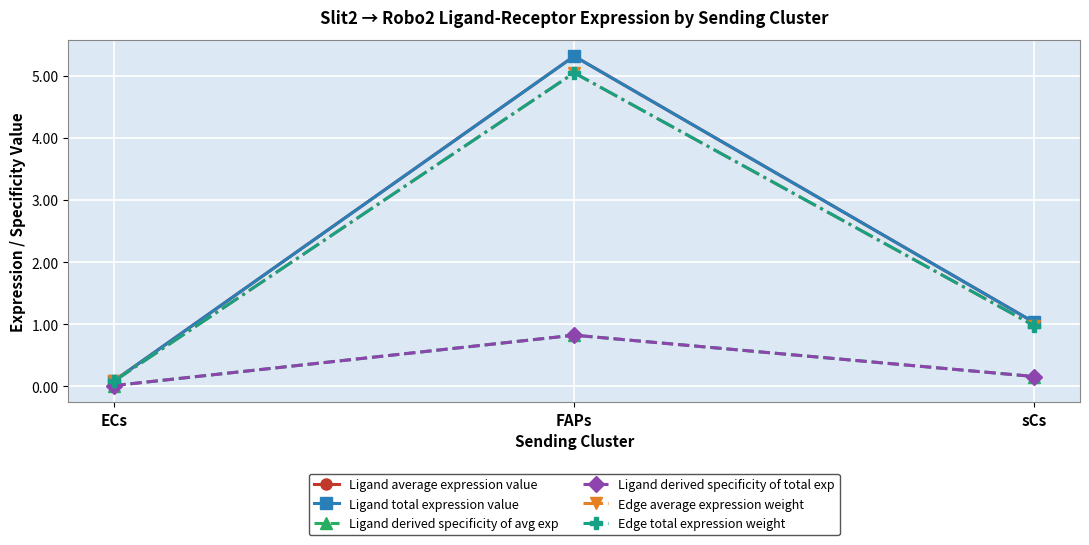

The Ligand derived specificity of total exp series shows 0.2 at sCs. True or false?

True